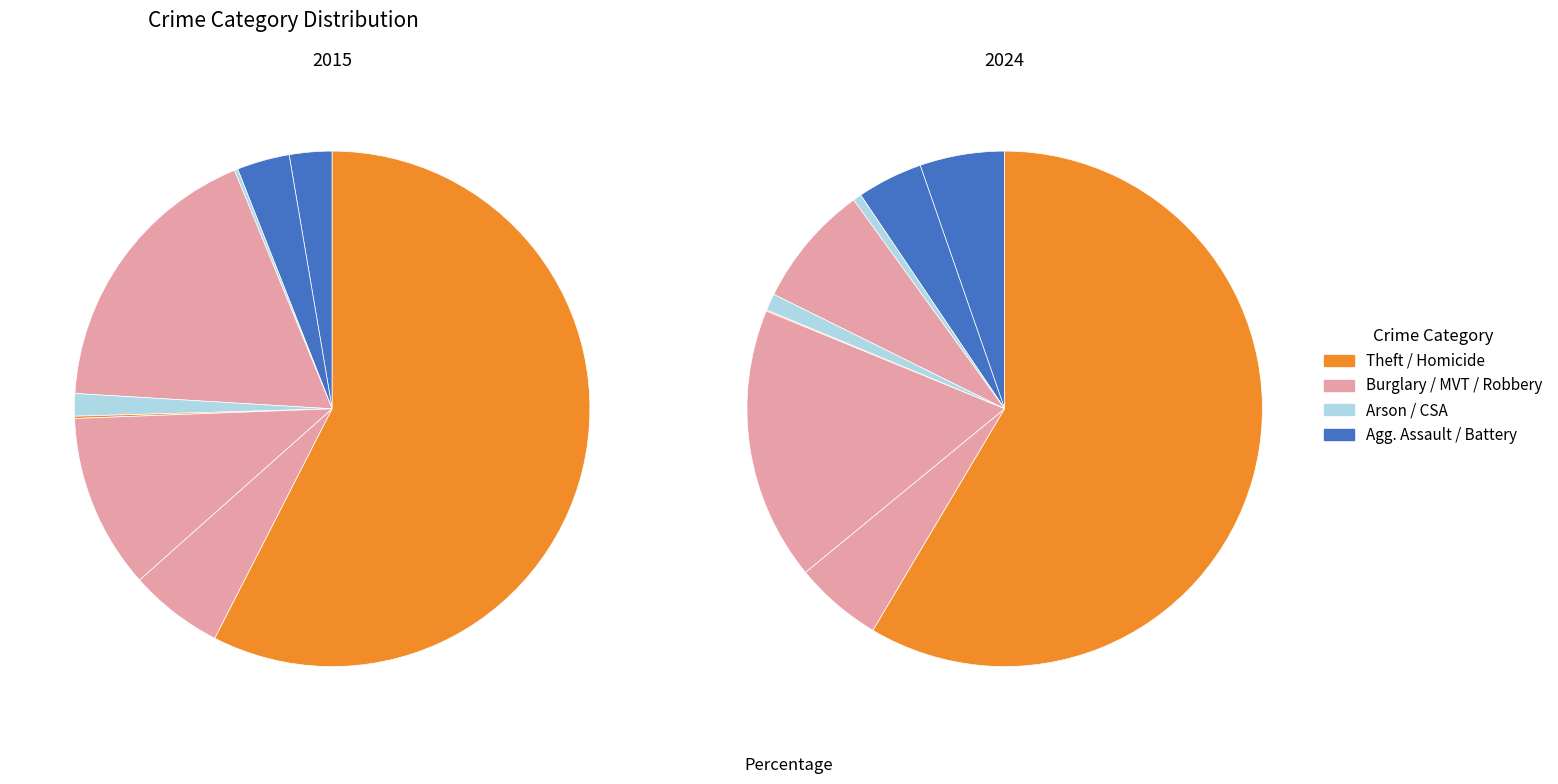

True or false: Theft accounts for 58% of the total.

True